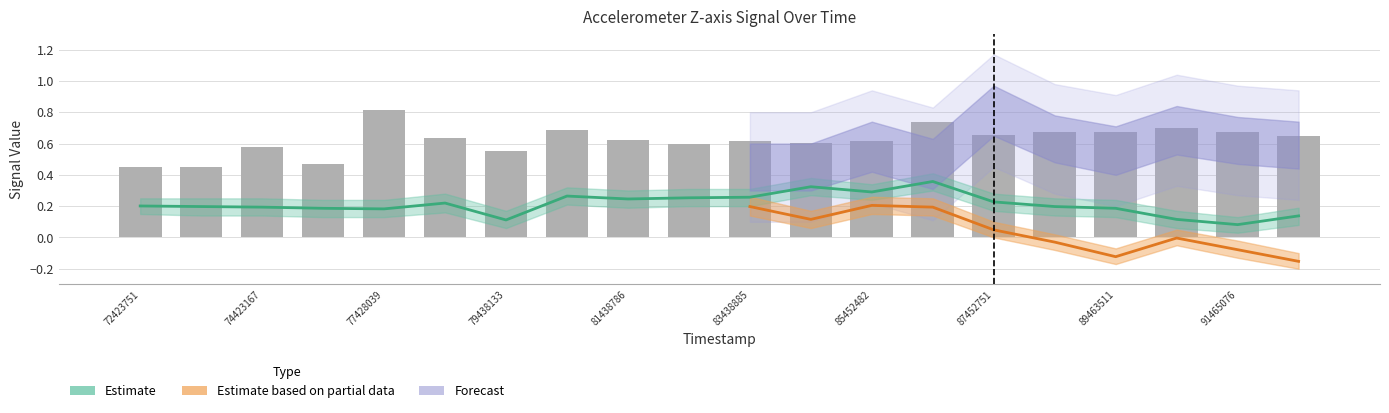

Reading left to right, extract all data points from this chart.

y: 72423751=0.2	73424796=0.2	74423167=0.2	75423844=0.2	77428039=0.2	78427109=0.2	79438133=0.1	80438477=0.3	81438786=0.2	82437831=0.3	83438885=0.3	84439857=0.3	85452482=0.3	86452948=0.4	87452751=0.2	88451796=0.2	89463511=0.2	90465019=0.1	91465076=0.1	92464049=0.1
z: 72423751=0.5	73424796=0.5	74423167=0.6	75423844=0.5	77428039=0.8	78427109=0.6	79438133=0.6	80438477=0.7	81438786=0.6	82437831=0.6	83438885=0.6	84439857=0.6	85452482=0.6	86452948=0.7	87452751=0.7	88451796=0.7	89463511=0.7	90465019=0.7	91465076=0.7	92464049=0.6